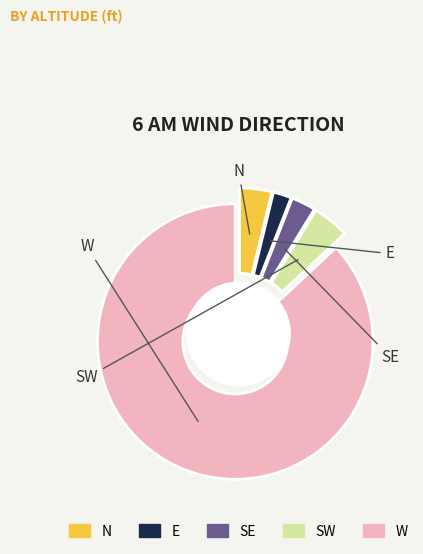

Which category accounts for the majority?

W